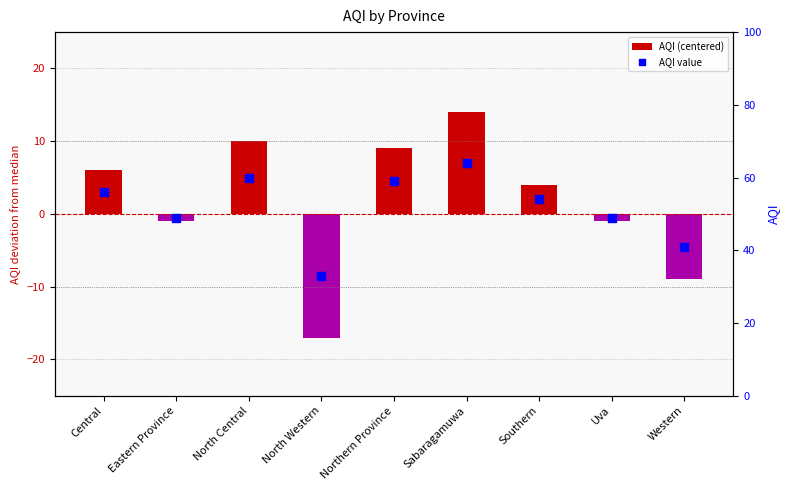

Which series has the largest Y range (max minus min)?

AQI (centered)